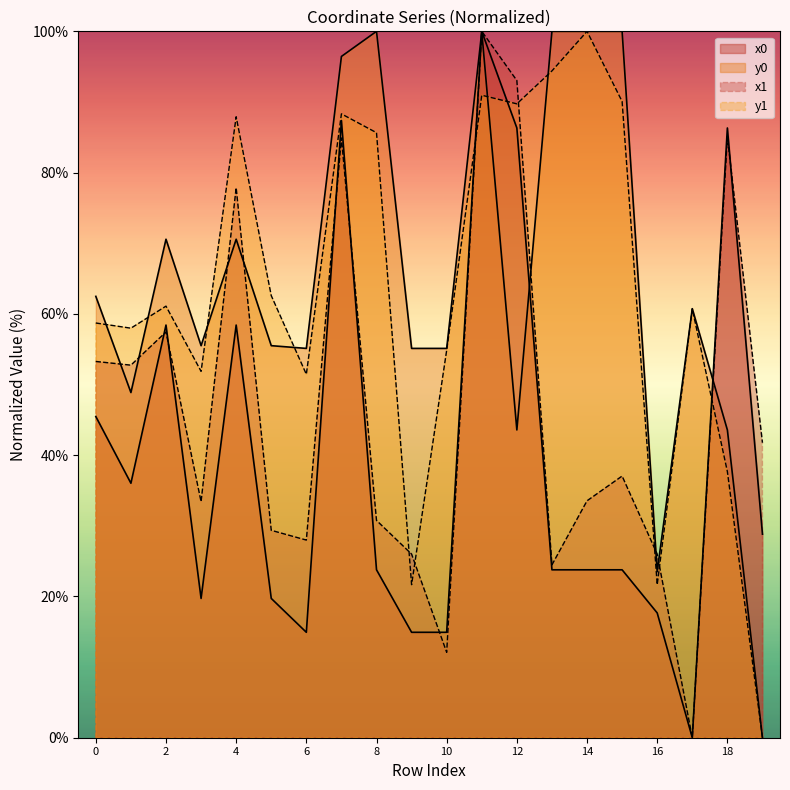

At which category does y1 reach its first local valley?

1